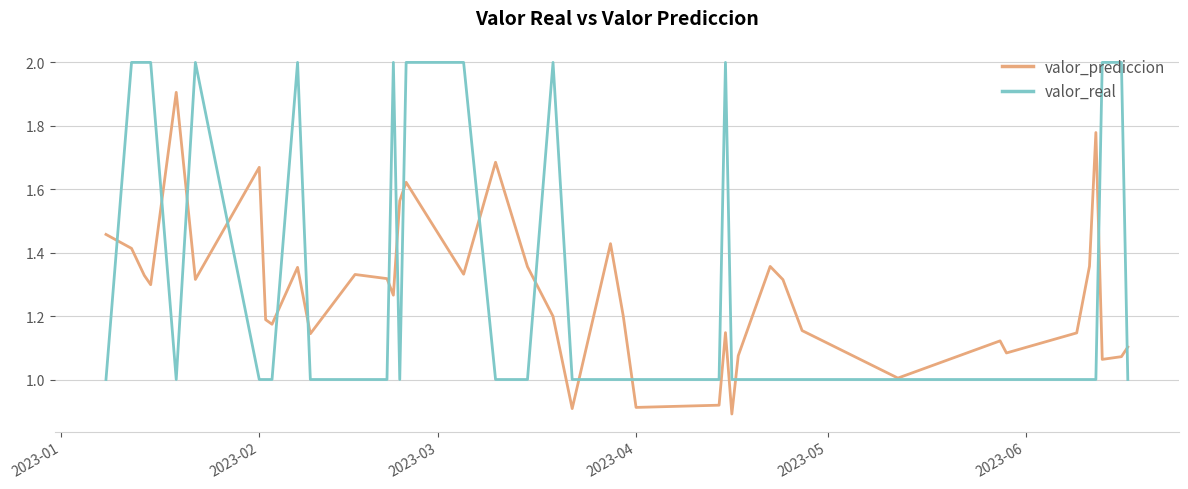

What is the lowest value of the valor_real series?

1.0